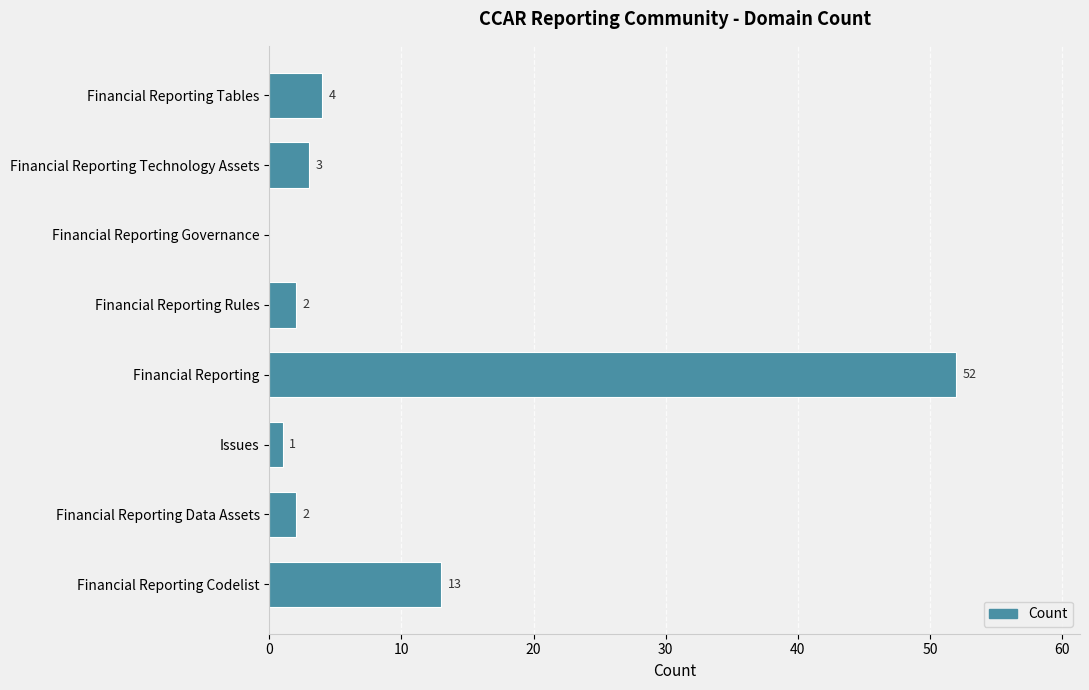

The value at Financial Reporting Governance is 0. True or false?

True